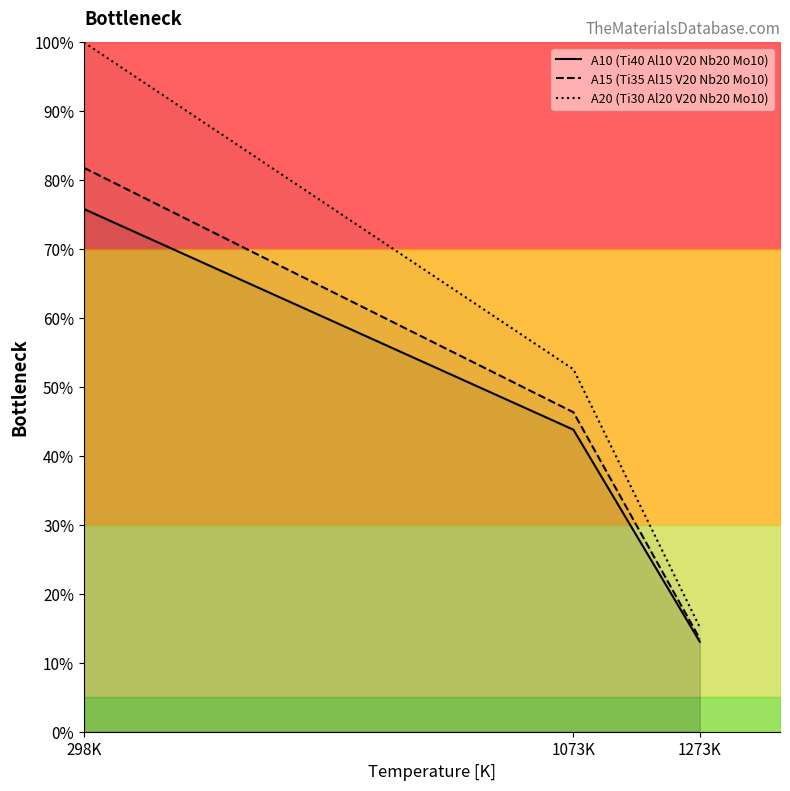

Which series has the widest spread of values?

A20 (Ti30 Al20 V20 Nb20 Mo10)